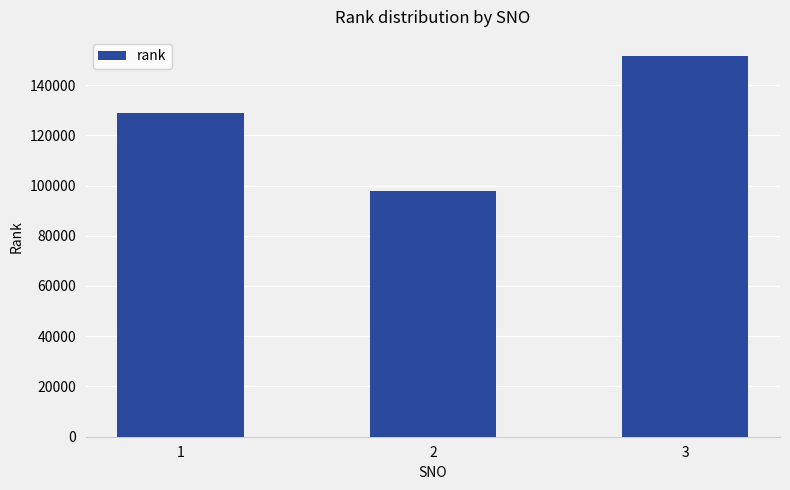

Is it true that the value at 1 is 128897?

True